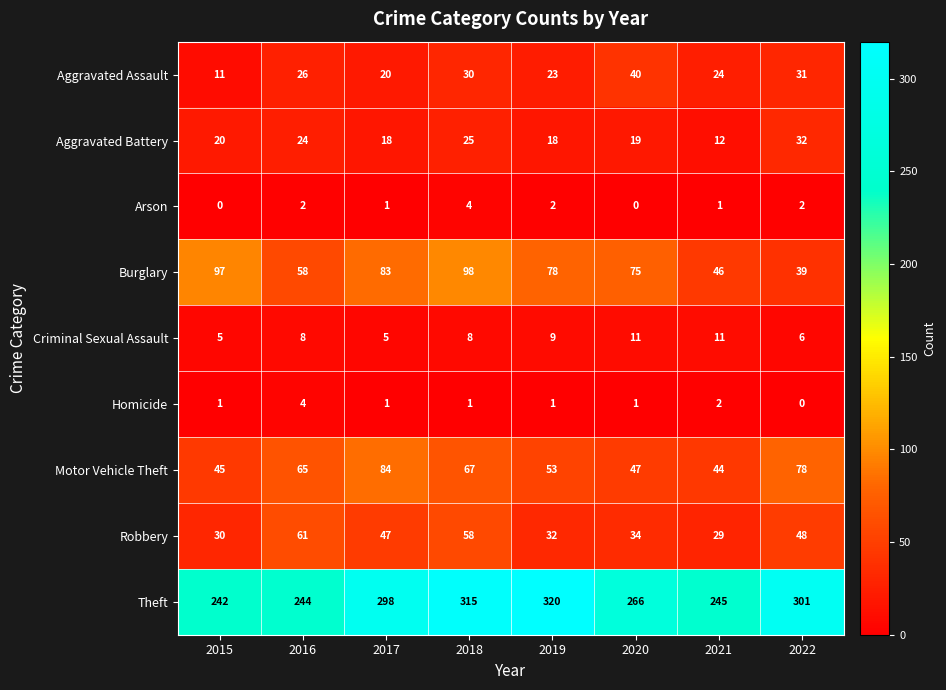

Count the Criminal Sexual Assault values in the range 6 to 11.

6